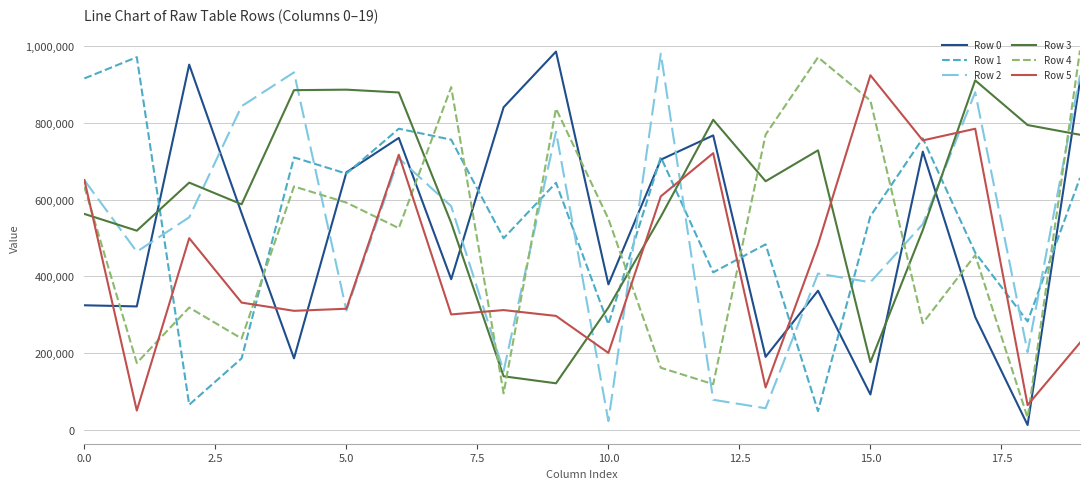

Which series has the largest total across all categories?

Row 3